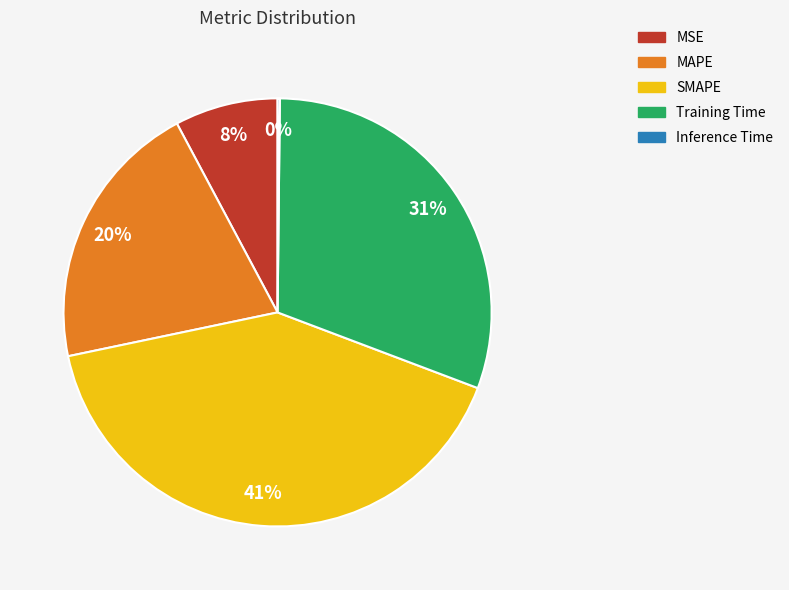

Does any single category account for the majority?

No